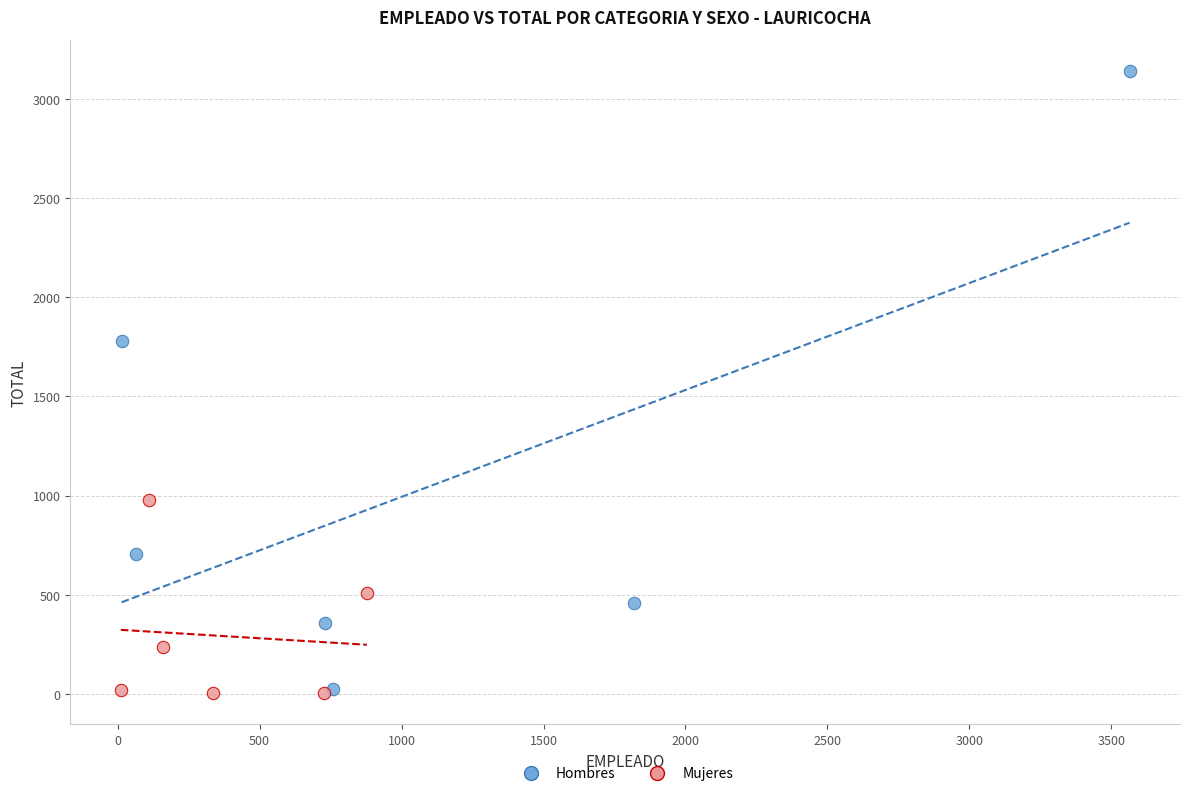

Which series contains the highest Y value?

Hombres